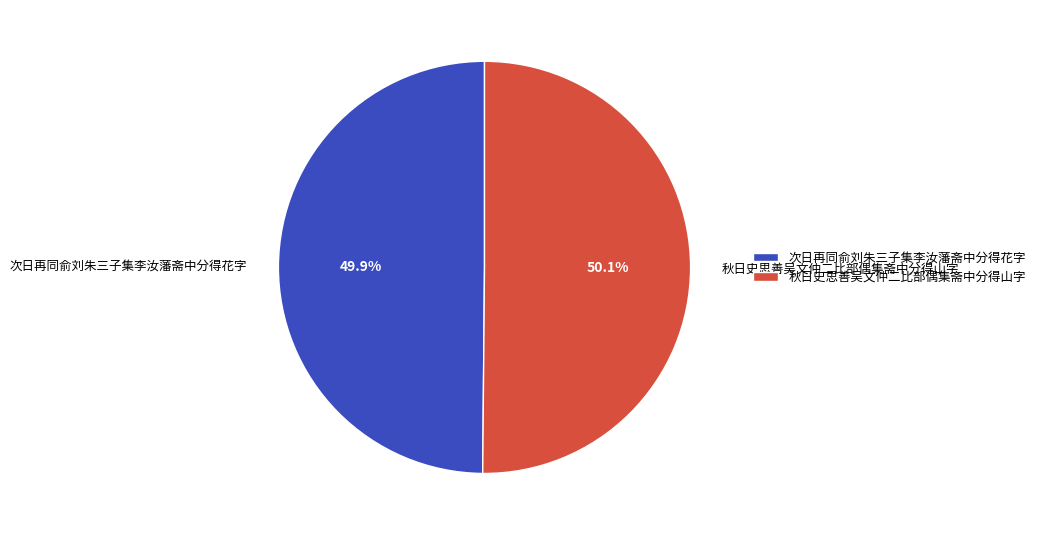

How many segments does this pie chart have?

2